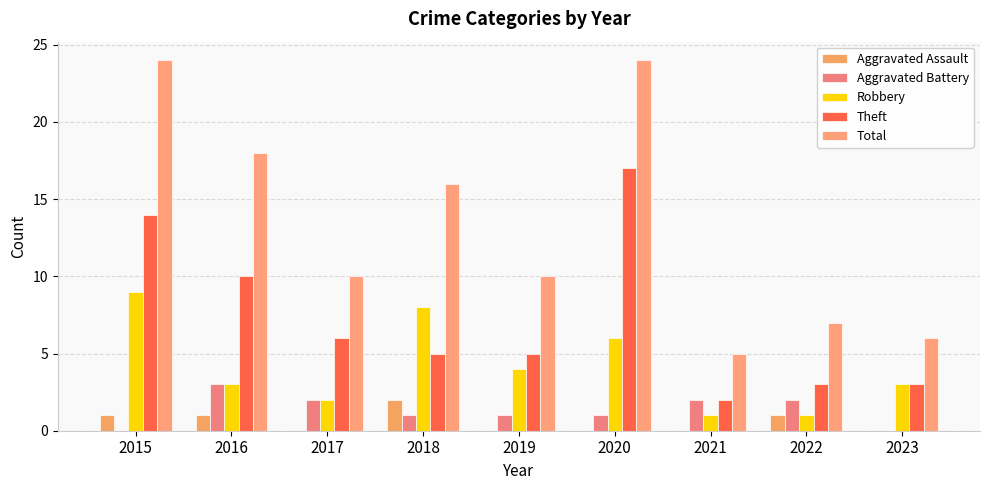

What is the total value across all series at 2018?

32